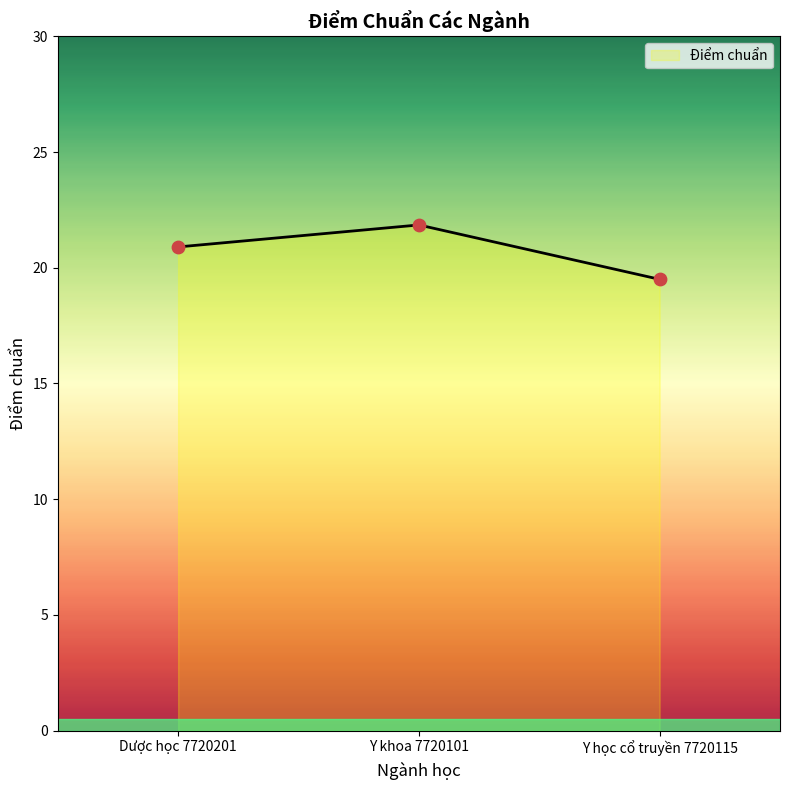

What is the ratio of the value at Y học cổ truyền 7720115 to the value at Dược học 7720201?

0.9